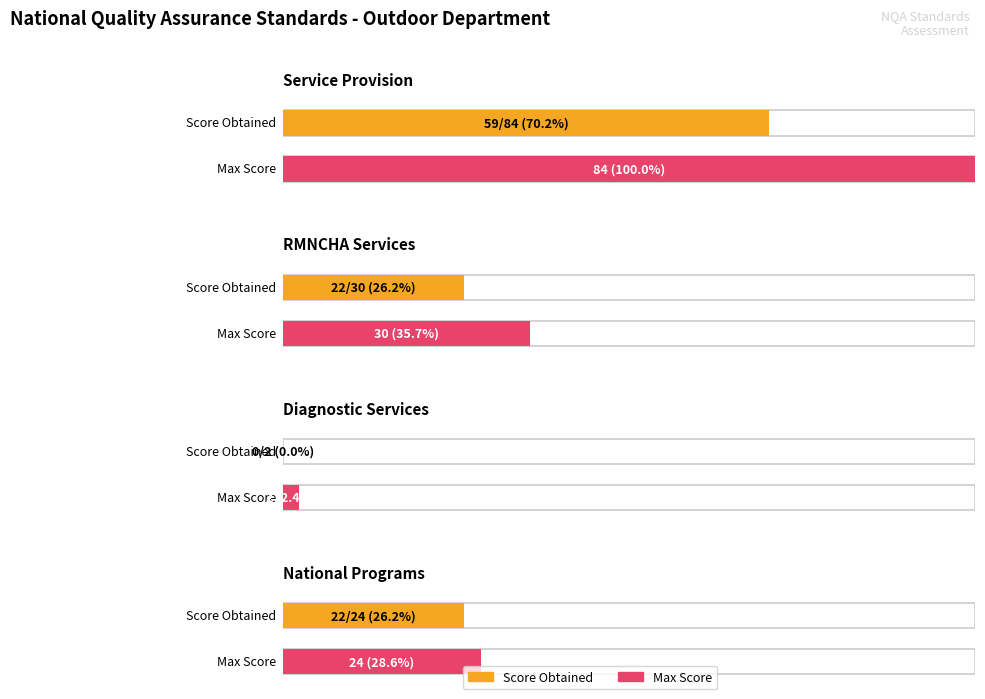

The value of Score Obtained at Service Provision is 59. True or false?

True